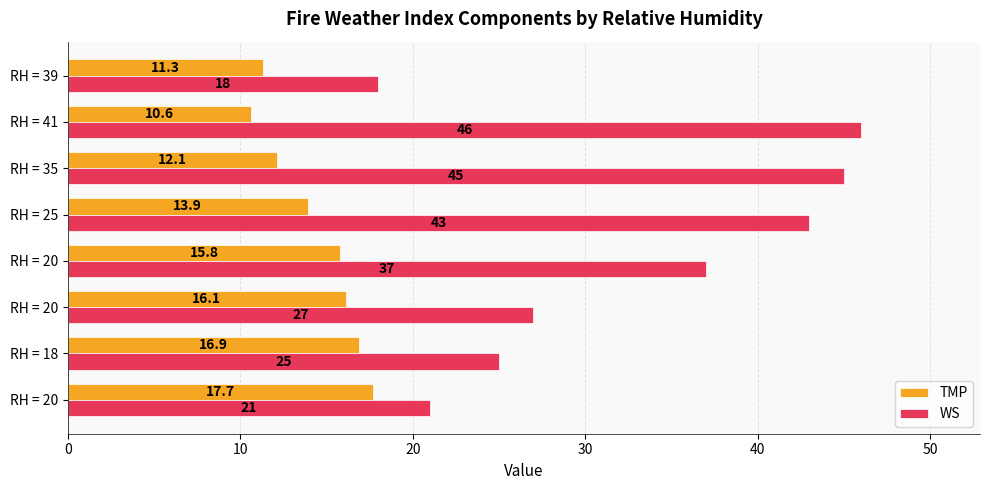

How many data points in WS are less than 37?

4